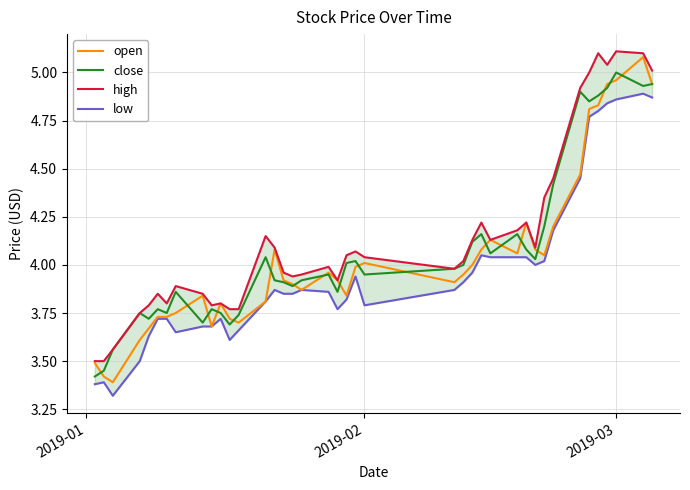

How many lines are shown in the chart?

4